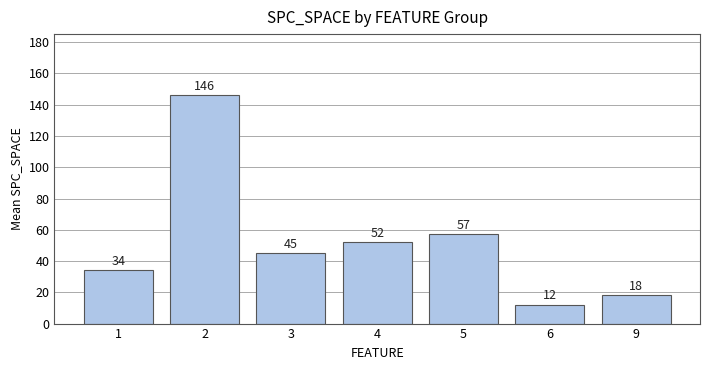

Where does the data first go above 45?

2